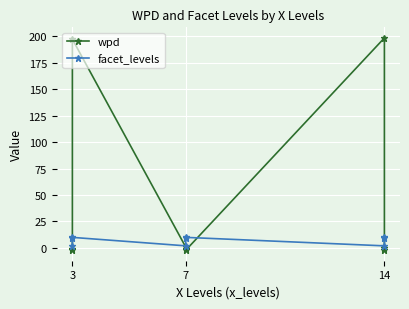

At how many categories does at least one series exceed 128?

2